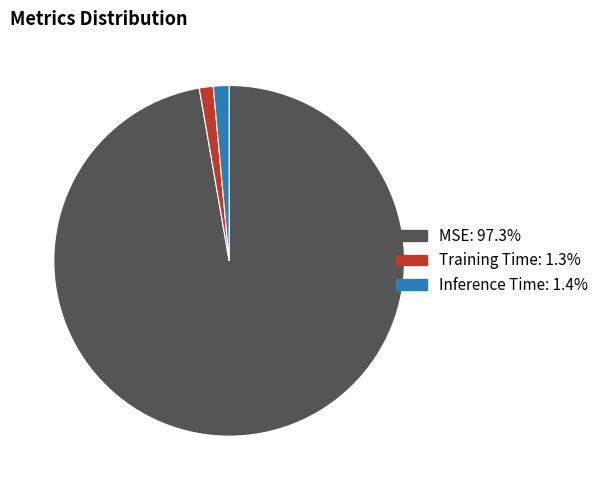

Which category has the biggest portion of the pie?

MSE